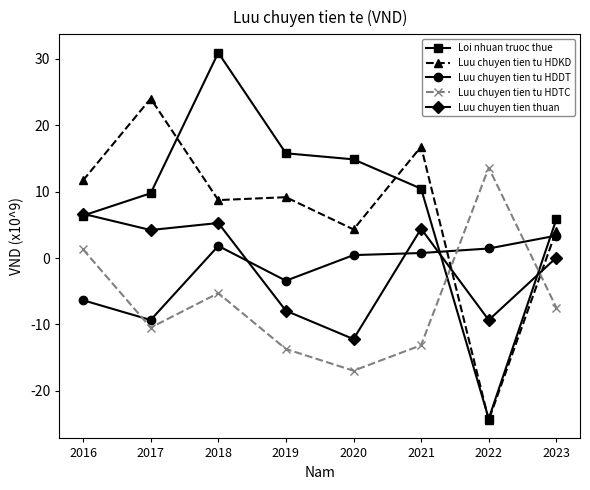

After their last crossing, which series has the higher values: Luu chuyen tien tu HDDT or Luu chuyen tien thuan?

Luu chuyen tien tu HDDT